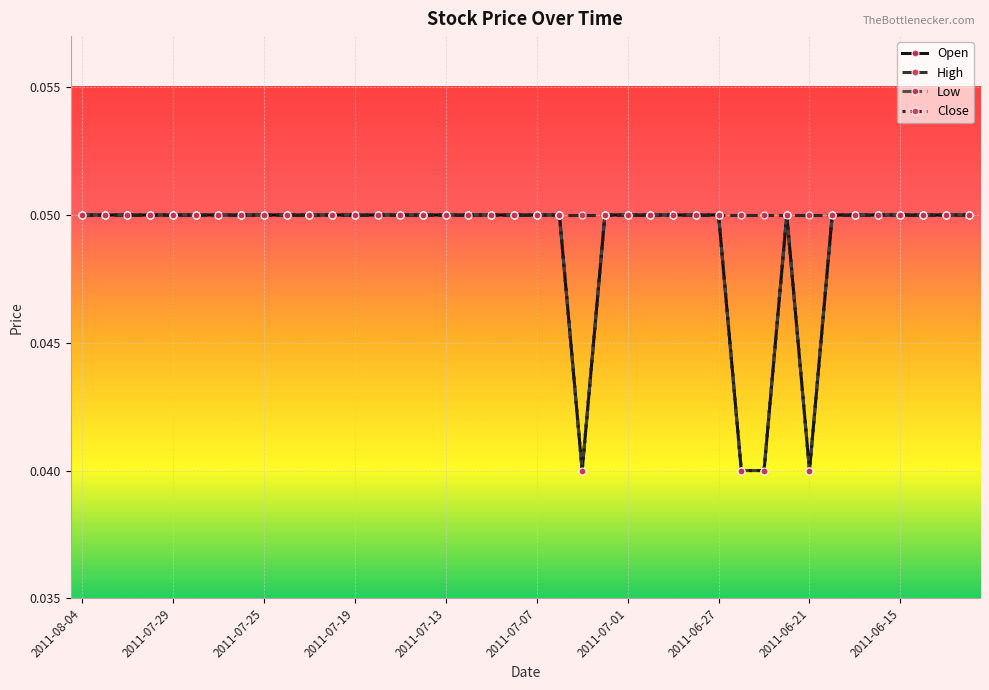

Reading right to left, extract all data points from this chart.

Open: 0.1	0.1	0.1	0.1	0.1	0.1	0.1	0.0	0.1	0.0	0.0	0.1	0.1	0.1	0.1	0.1	0.1	0.0	0.1	0.1	0.1	0.1	0.1	0.1	0.1	0.1	0.1	0.1	0.1	0.1	0.1	0.1	0.1	0.1	0.1	0.1	0.1	0.1	0.1	0.1
High: 0.1	0.1	0.1	0.1	0.1	0.1	0.1	0.1	0.1	0.1	0.1	0.1	0.1	0.1	0.1	0.1	0.1	0.1	0.1	0.1	0.1	0.1	0.1	0.1	0.1	0.1	0.1	0.1	0.1	0.1	0.1	0.1	0.1	0.1	0.1	0.1	0.1	0.1	0.1	0.1
Low: 0.1	0.1	0.1	0.1	0.1	0.1	0.1	0.0	0.1	0.0	0.0	0.1	0.1	0.1	0.1	0.1	0.1	0.0	0.1	0.1	0.1	0.1	0.1	0.1	0.1	0.1	0.1	0.1	0.1	0.1	0.1	0.1	0.1	0.1	0.1	0.1	0.1	0.1	0.1	0.1
Close: 0.1	0.1	0.1	0.1	0.1	0.1	0.1	0.0	0.1	0.0	0.0	0.1	0.1	0.1	0.1	0.1	0.1	0.0	0.1	0.1	0.1	0.1	0.1	0.1	0.1	0.1	0.1	0.1	0.1	0.1	0.1	0.1	0.1	0.1	0.1	0.1	0.1	0.1	0.1	0.1